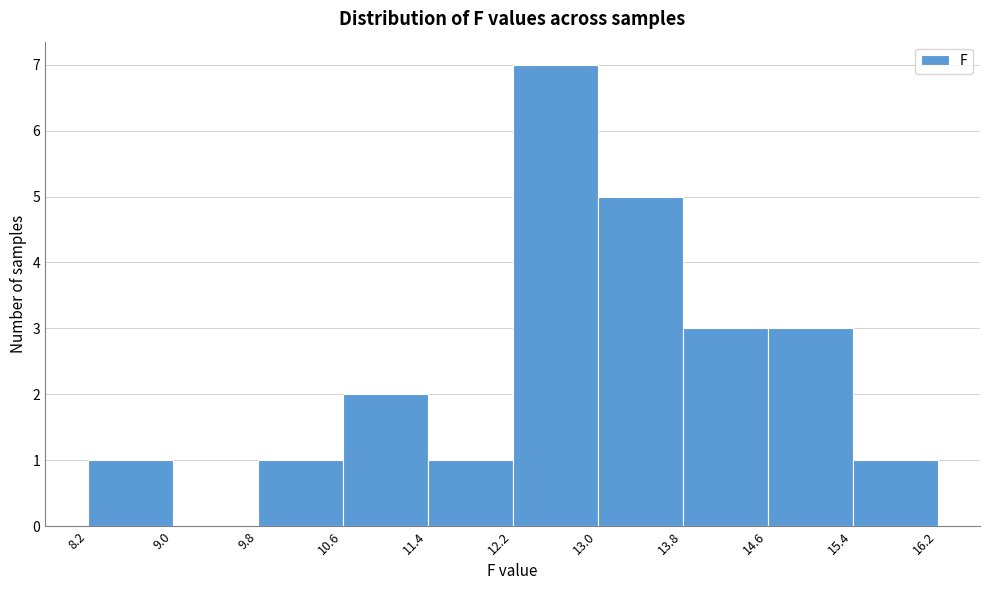

Reading left to right, transcribe this chart: for each bar, give the range it covers on the x-axis and its height. The values are not printed on the chart, so give them approximately, as read against the axis.

8.2 to 9.0: 1
9.0 to 9.8: 0
9.8 to 10.6: 1
10.6 to 11.4: 2
11.4 to 12.2: 1
12.2 to 13.0: 7
13.0 to 13.8: 5
13.8 to 14.6: 3
14.6 to 15.4: 3
15.4 to 16.2: 1